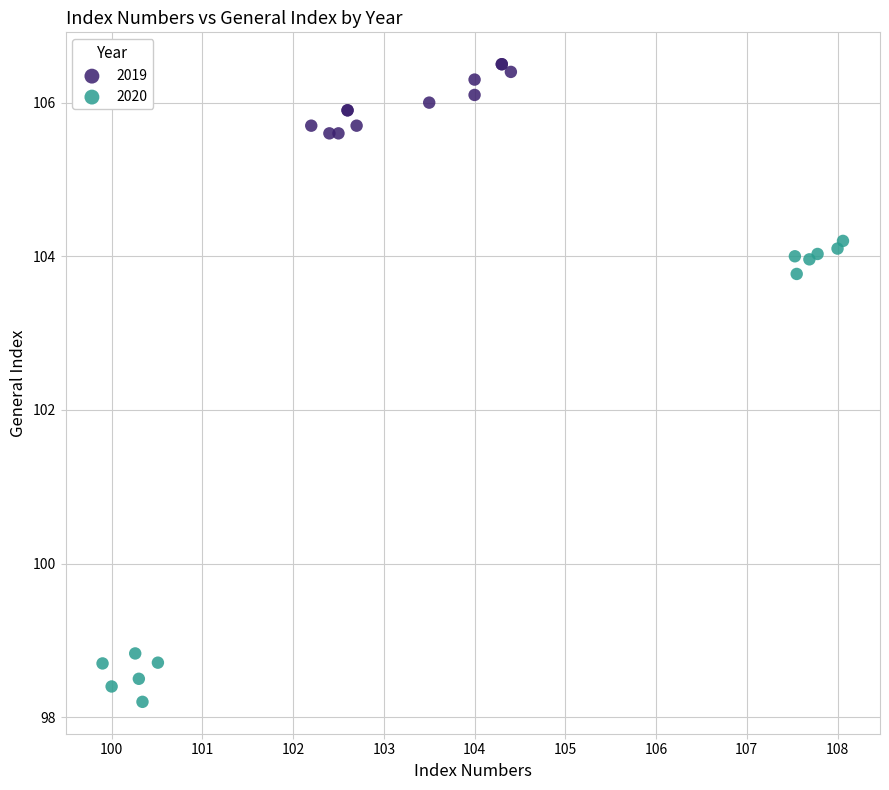

What are all the series names shown in the legend?

2019, 2020